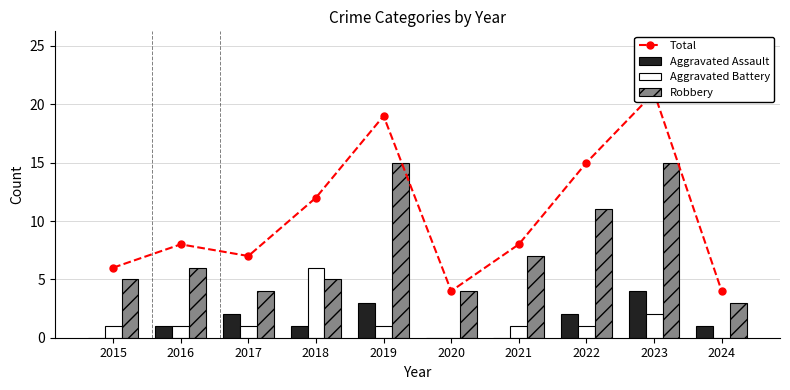

How many distinct data groups are displayed?

4